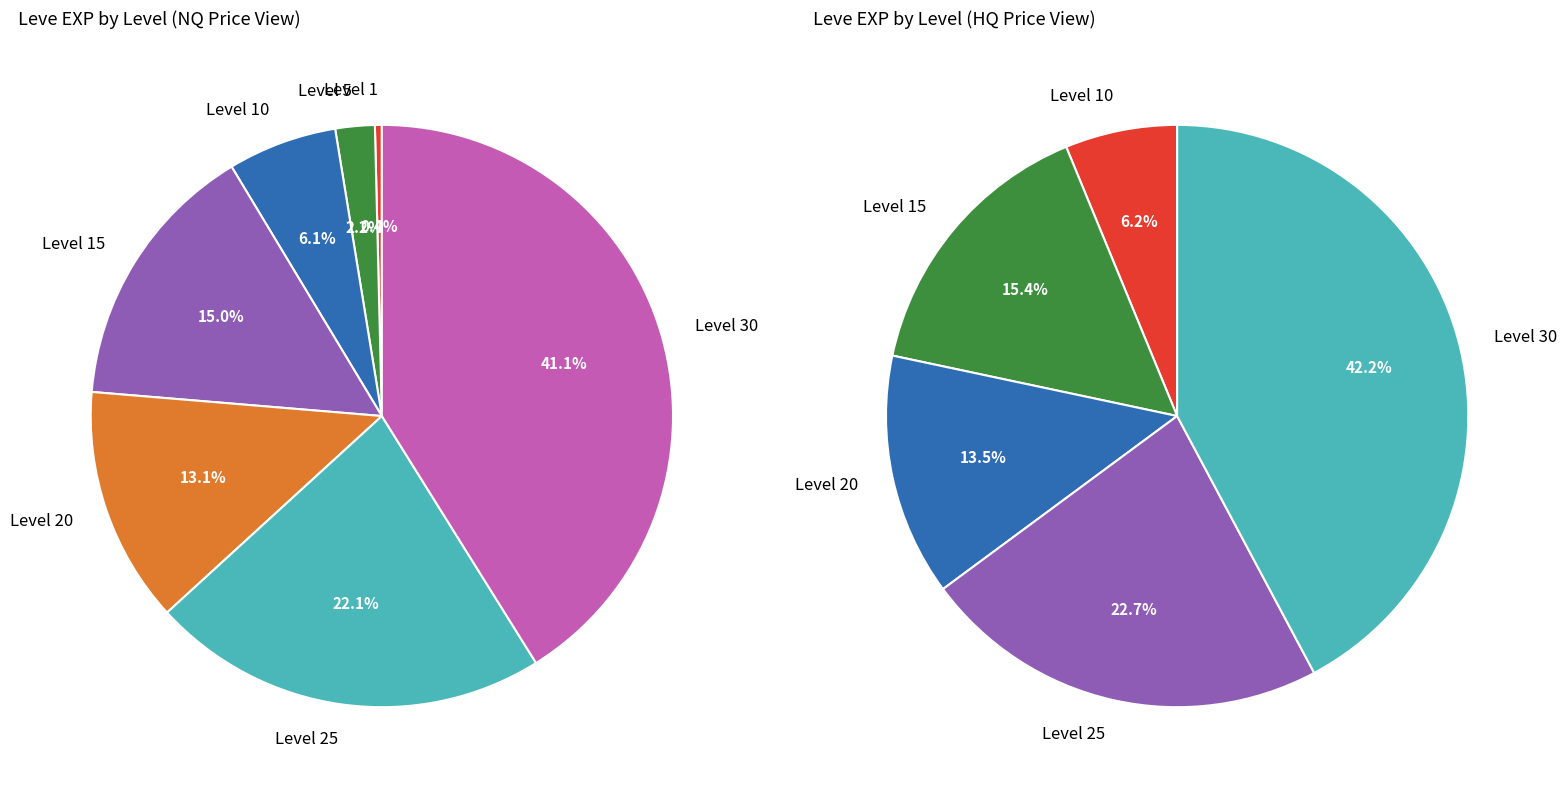

Is it true that Level 30 is 41% of the pie?

True